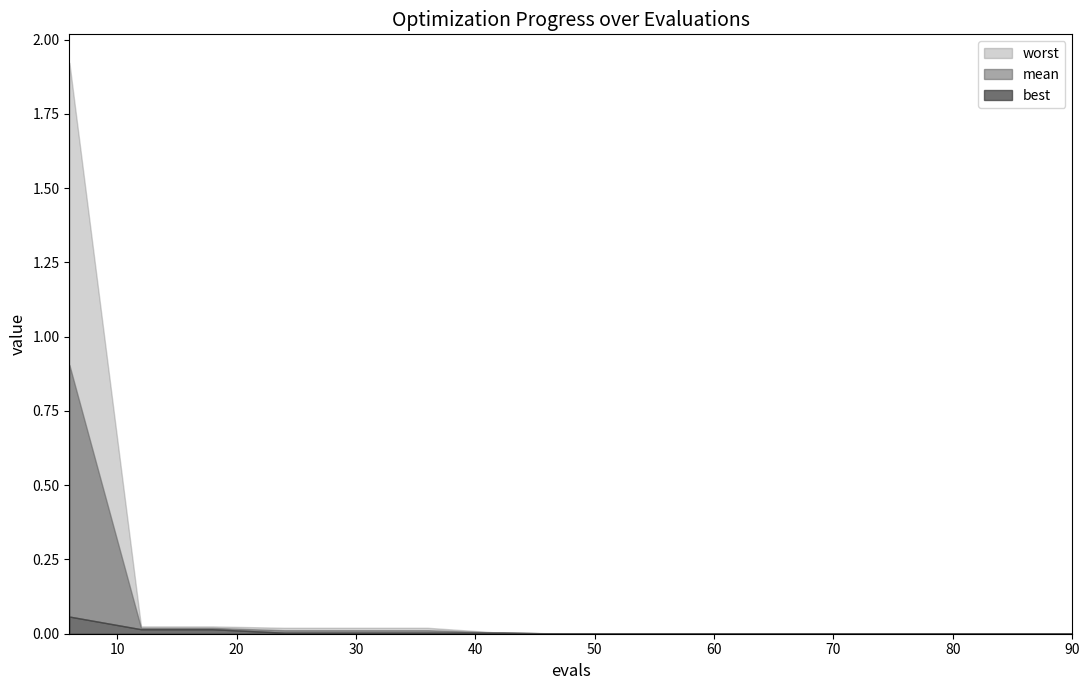

True or false: mean has more than 1 points higher than both neighbors.

False